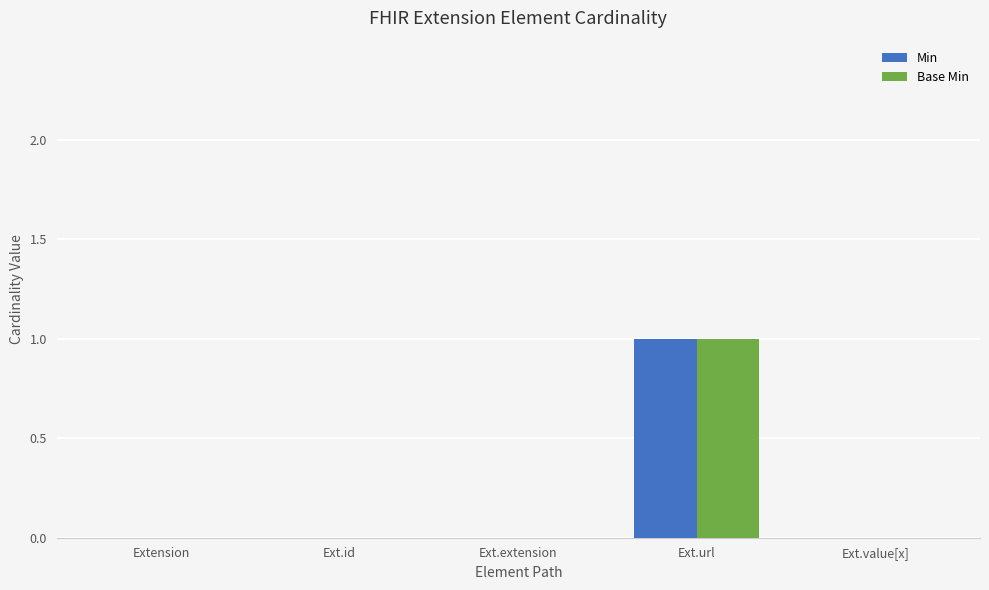

What are all the series names shown in the legend?

Min, Base Min